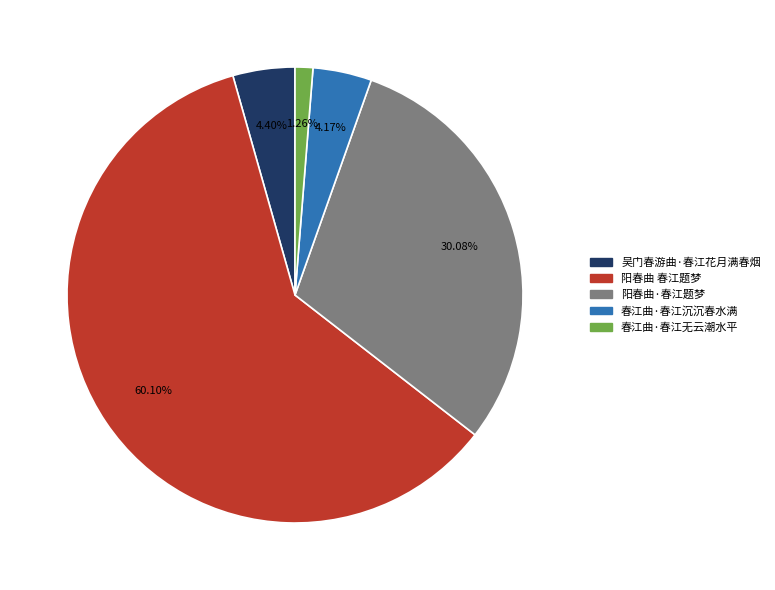

What percentage do 春江曲·春江沉沉春水满 and 春江曲·春江无云潮水平 together represent?

5.4%